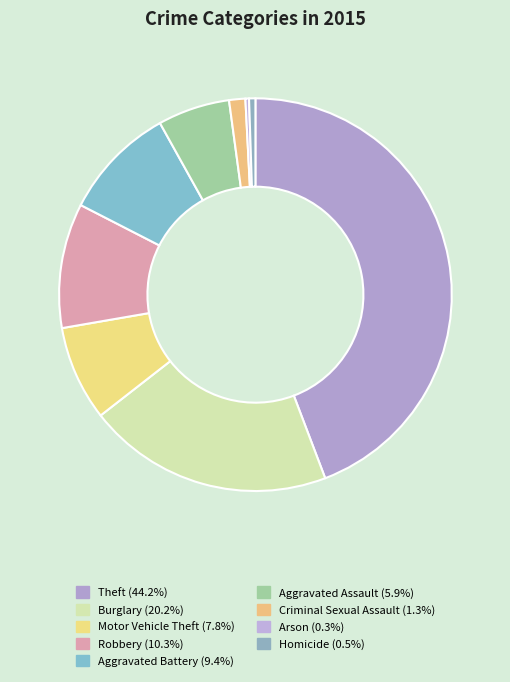

To the nearest percent, what portion does Homicide represent?

1%